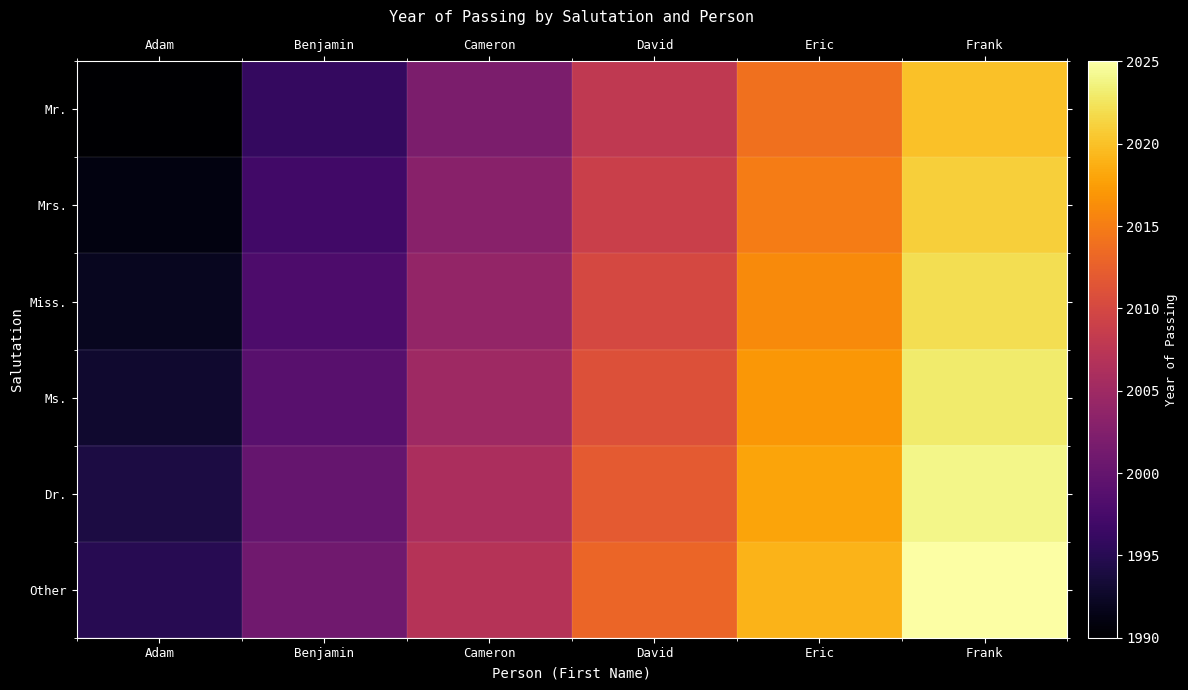

At how many categories does at least one series exceed 2022?

1